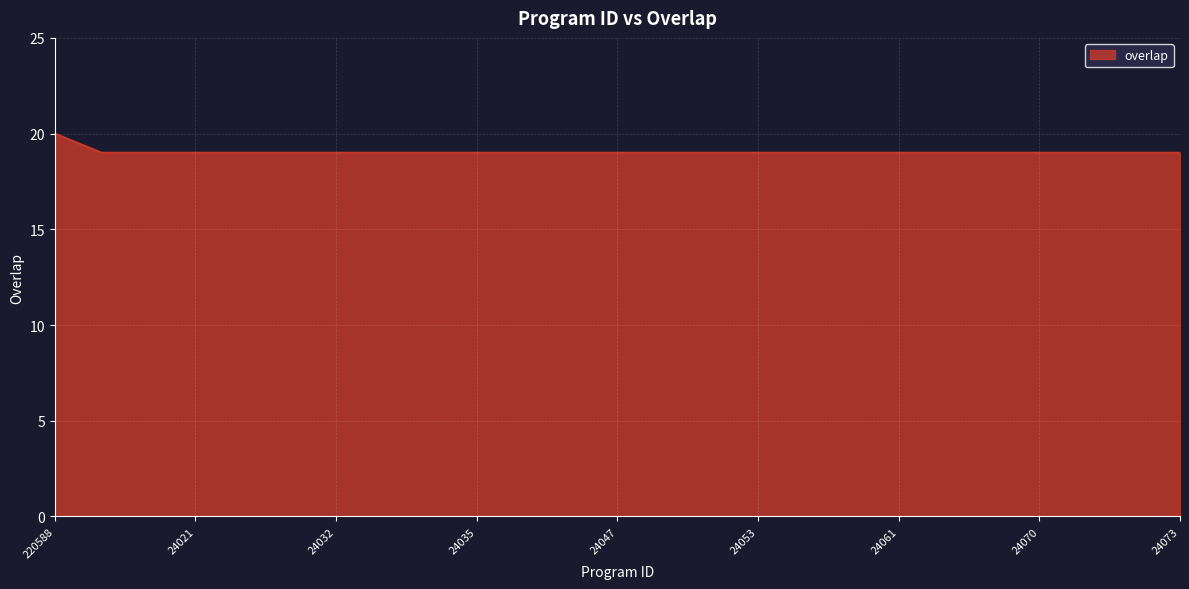

What is the smallest value displayed?

19